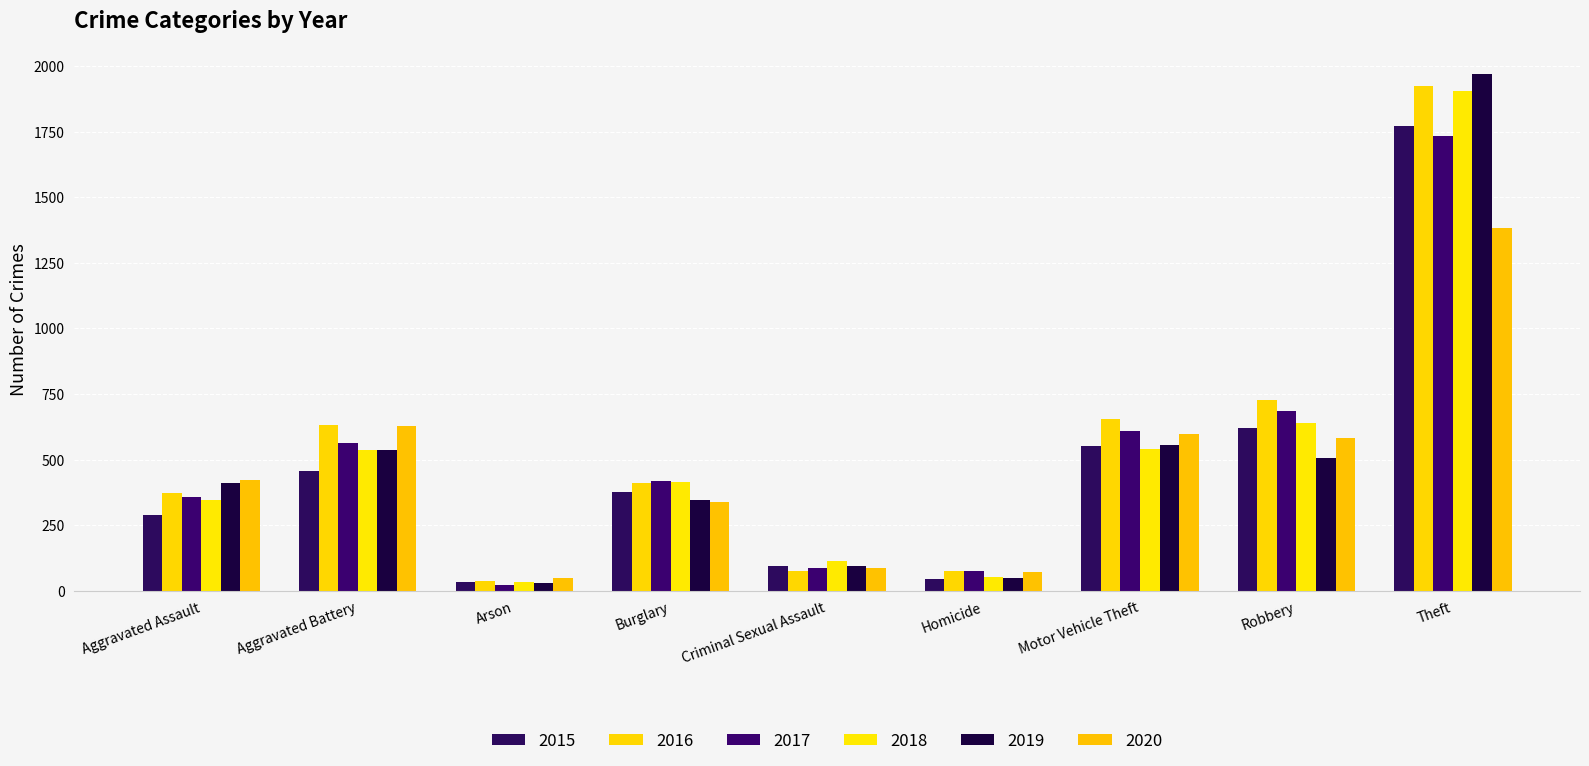

What position from the left is Aggravated Battery?

2